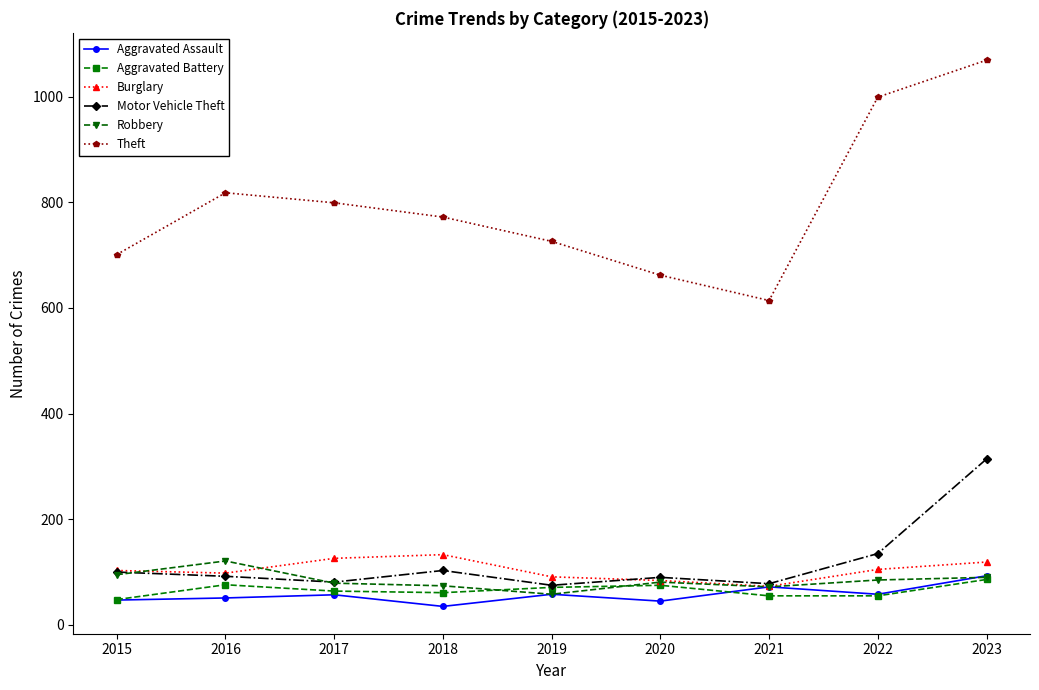

How many data points in Burglary are less than 103?

4